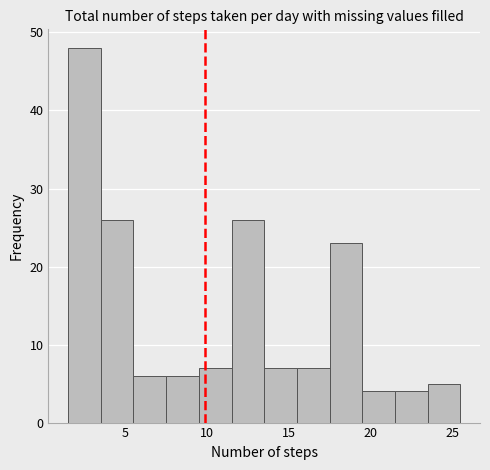

Over which range of the x-axis is the bar tallest?

1.5 to 3.5